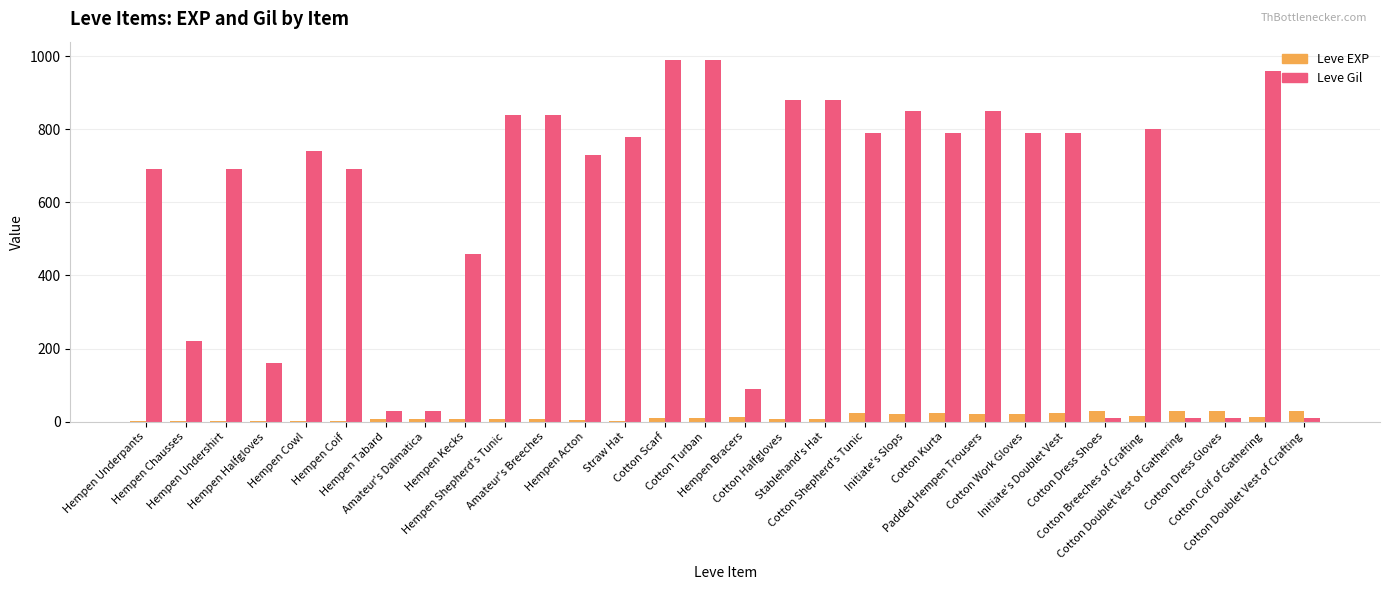

Which series has the largest total across all categories?

Leve Gil